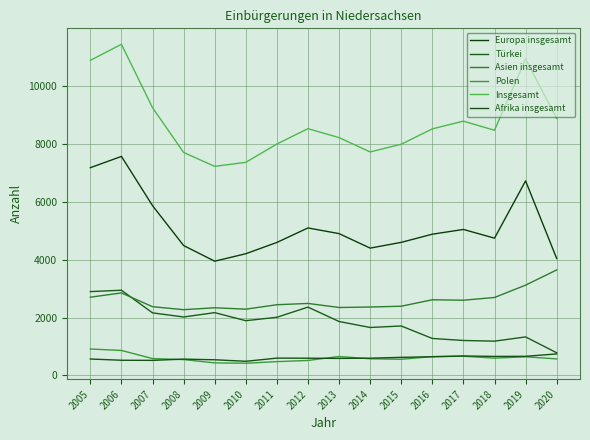

Rank the series at 2007 from lowest to highest value.

Afrika insgesamt, Polen, Türkei, Asien insgesamt, Europa insgesamt, Insgesamt